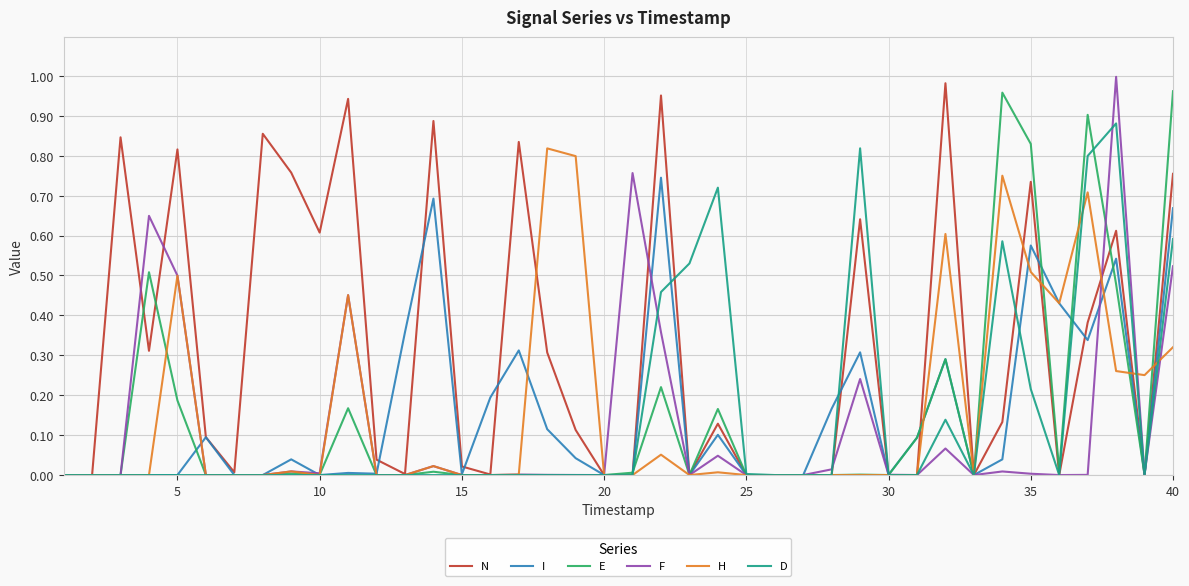

Does the chart display data point markers on the line(s)?

No